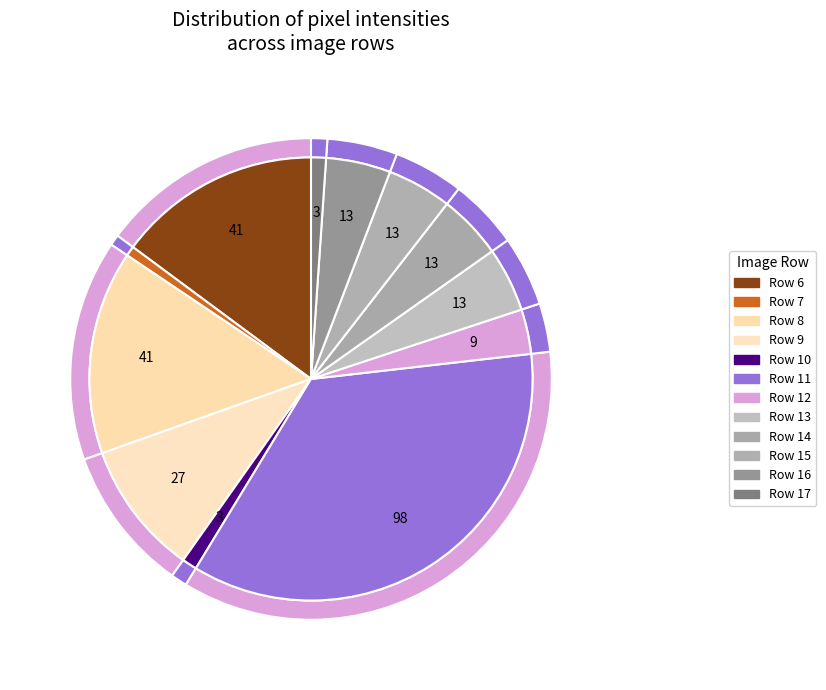

To the nearest percent, what is the difference between the largest and smallest slice percentages?

36%